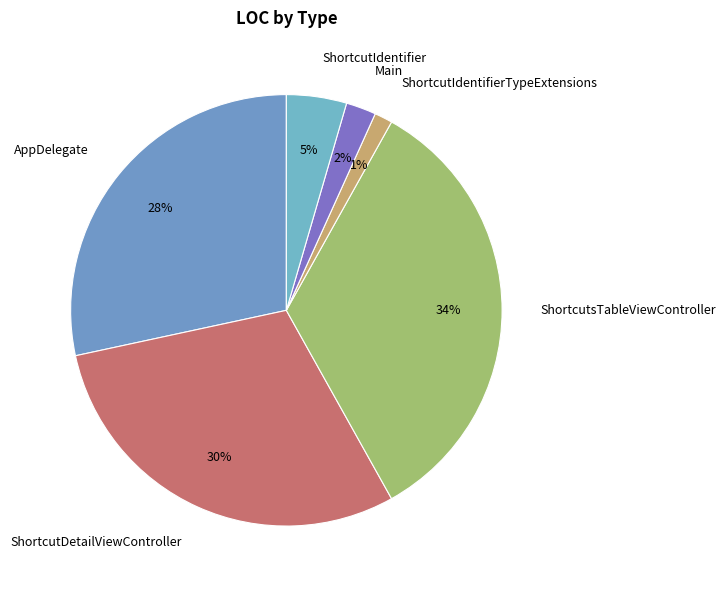

How many segments does this pie chart have?

6